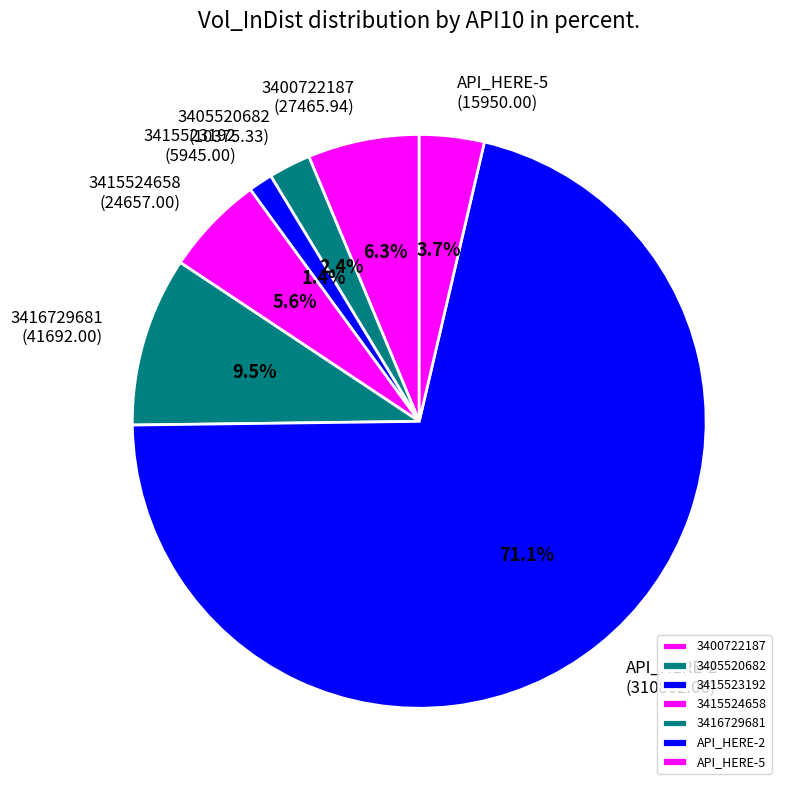

What is the largest slice in the pie chart?

API_HERE-2